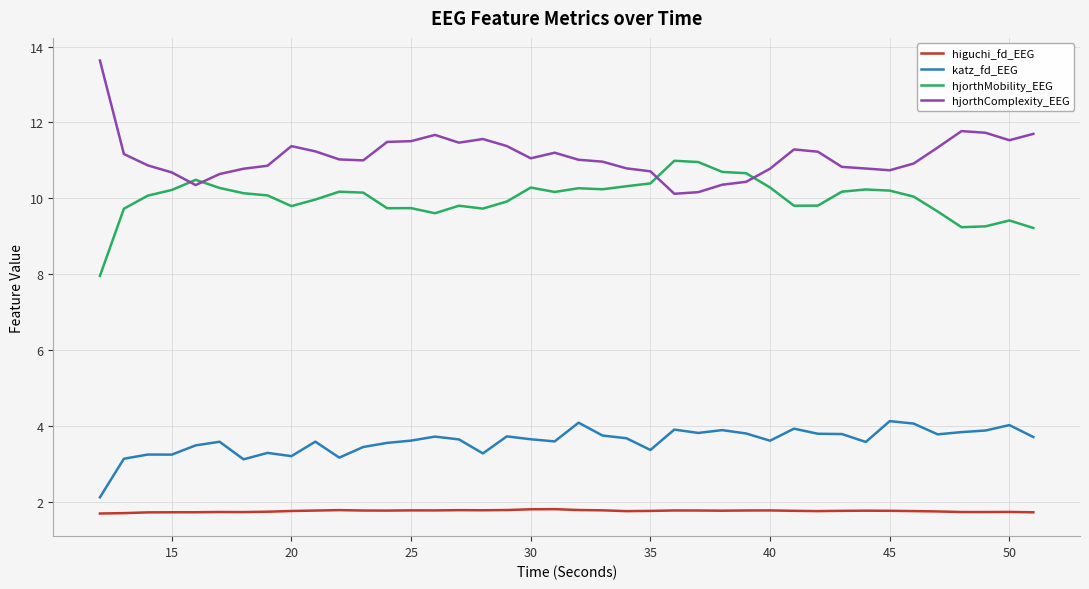

What is the minimum value shown in the chart?

1.7